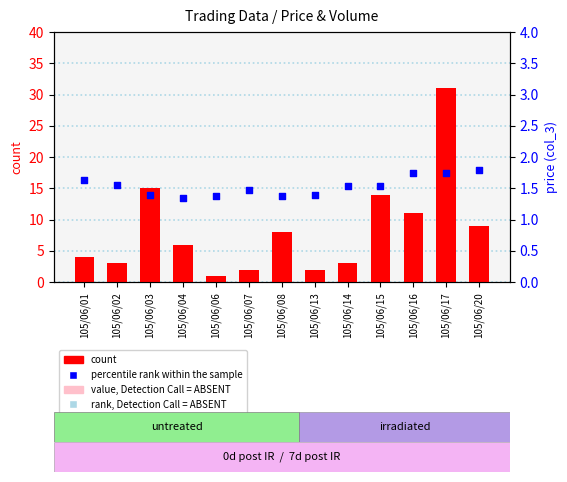

What are all the series names shown in the legend?

count, percentile rank within the sample